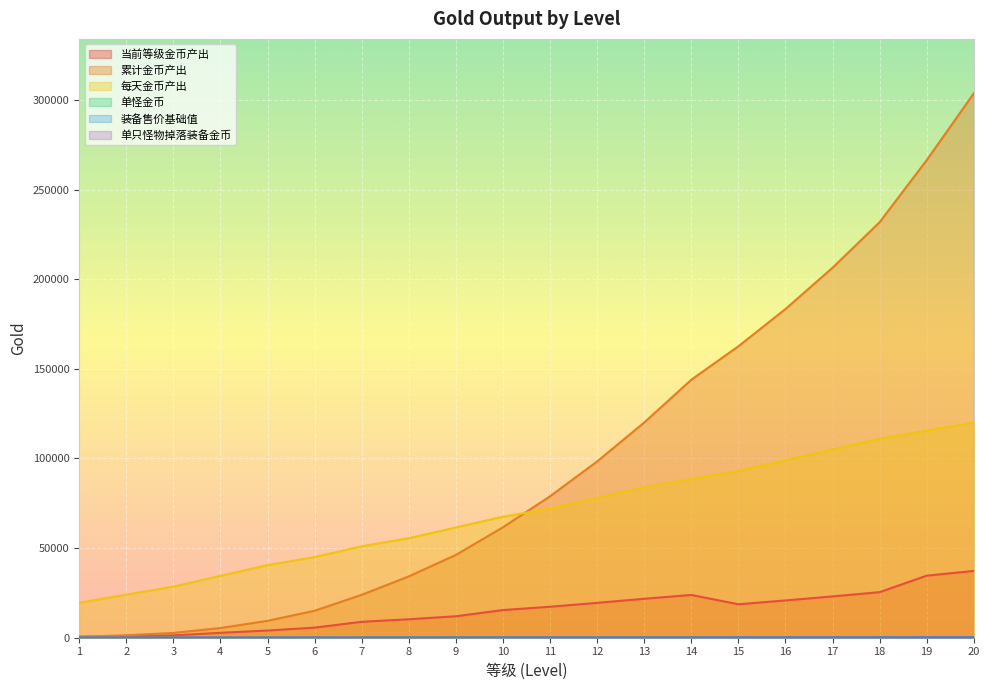

Which has a higher value, 2 or 19?

19